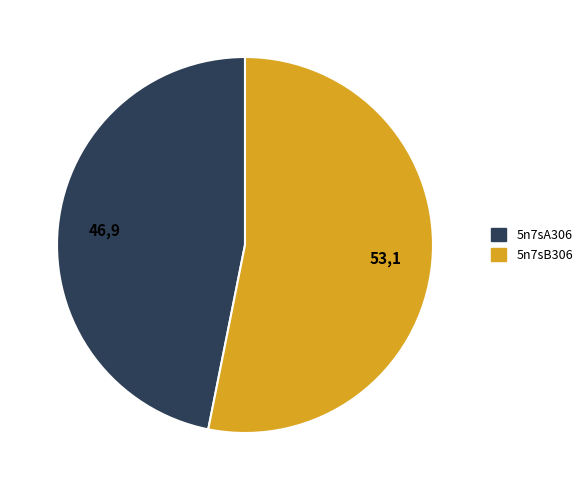

Rank the categories by value from highest to lowest.

5n7sB306, 5n7sA306